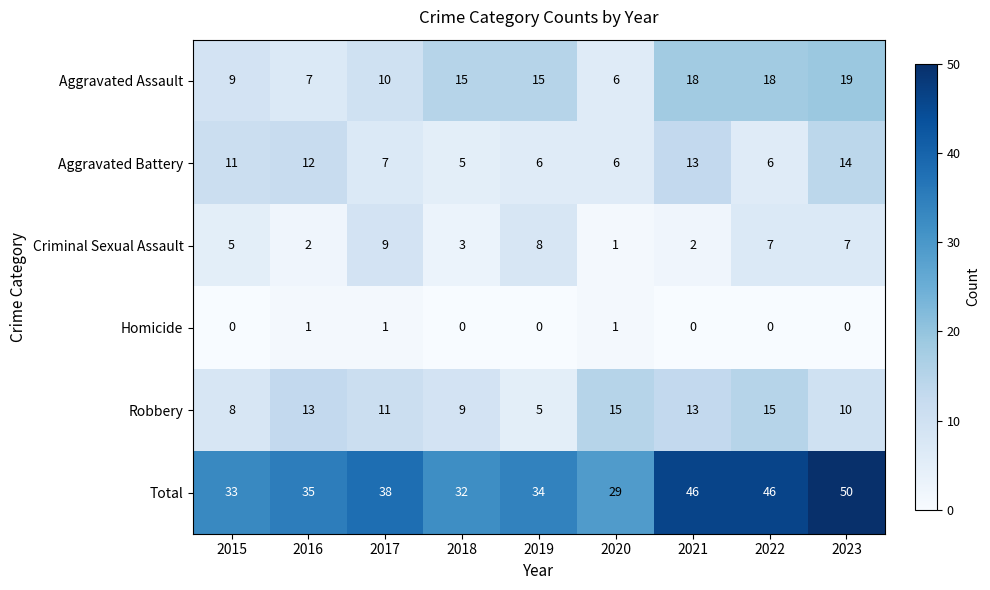

Is it true that Aggravated Assault equals 7 at 2016?

True